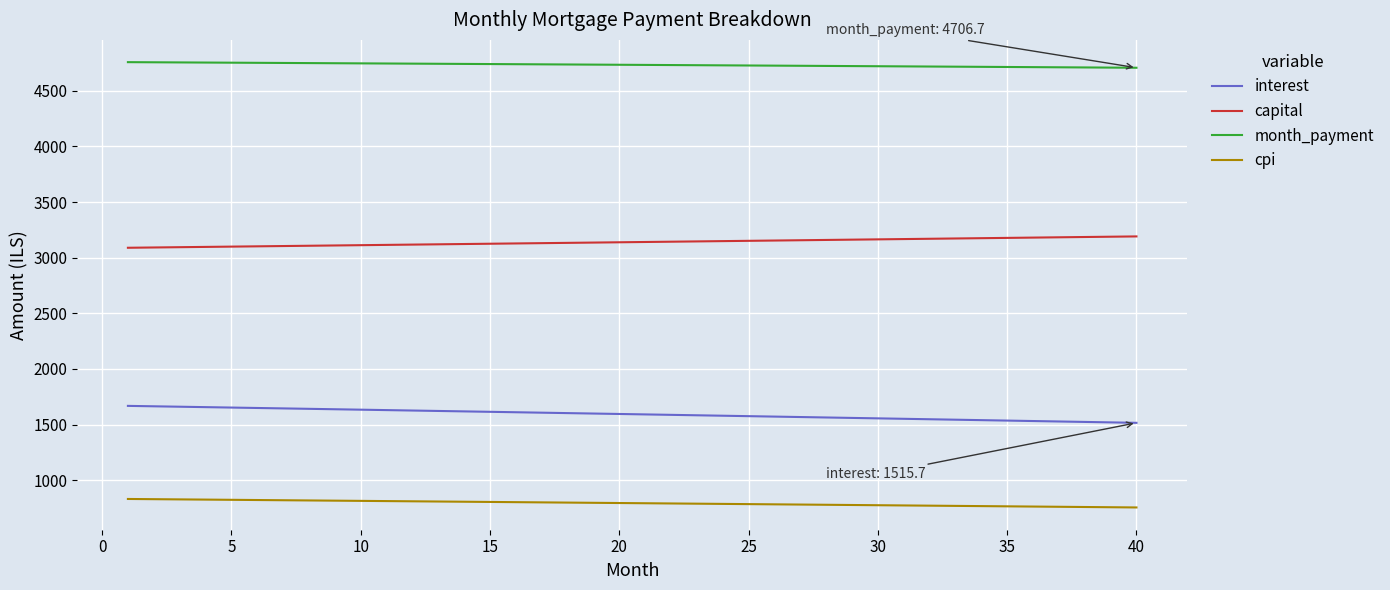

List the series in order of their overall mean, lowest first.

cpi, interest, capital, month_payment